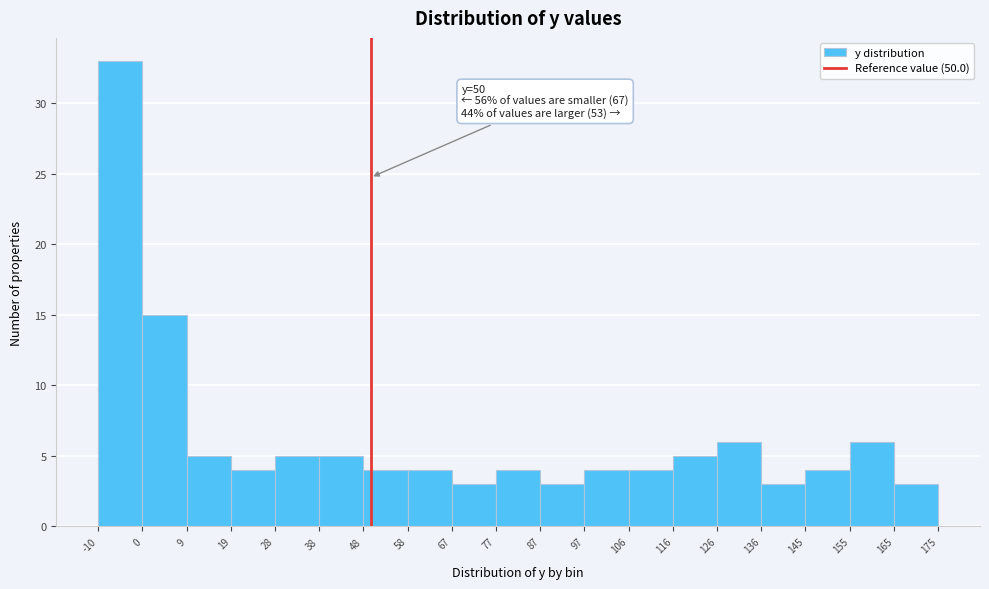

Which range on the x-axis has the tallest bar?

-10 to 0